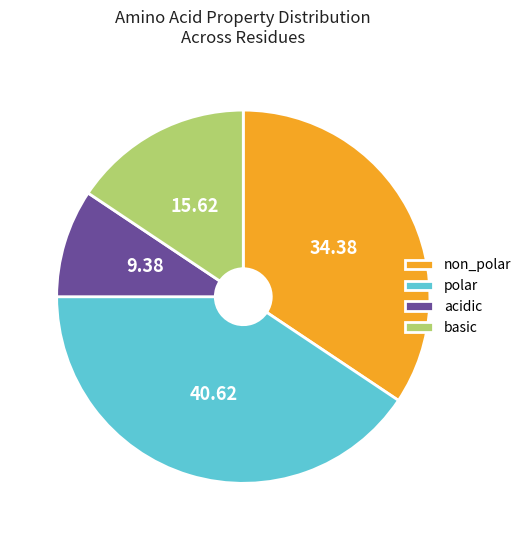

Does any single category account for the majority?

No